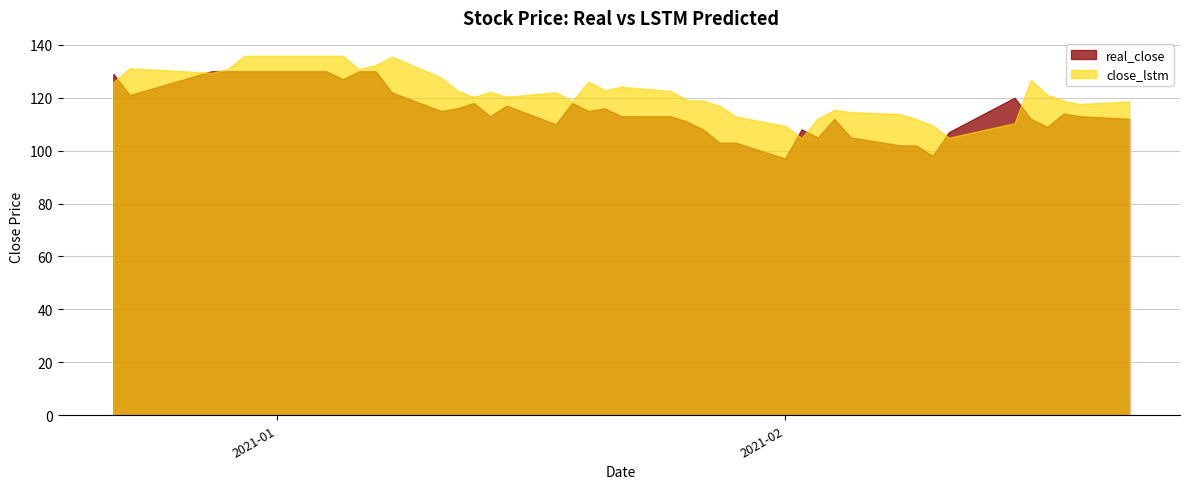

What are all the series names shown in the legend?

real_close, close_lstm